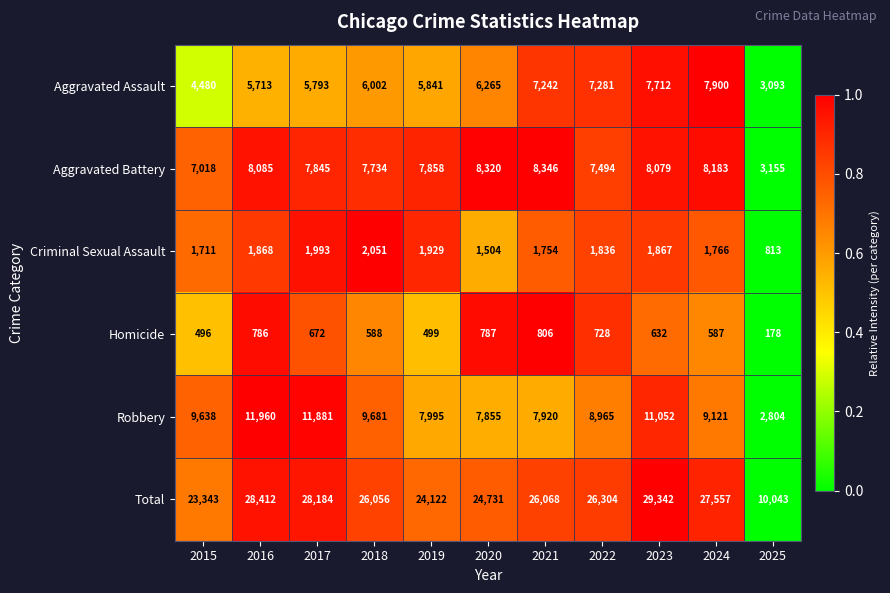

Which series has the largest total across all categories?

Total